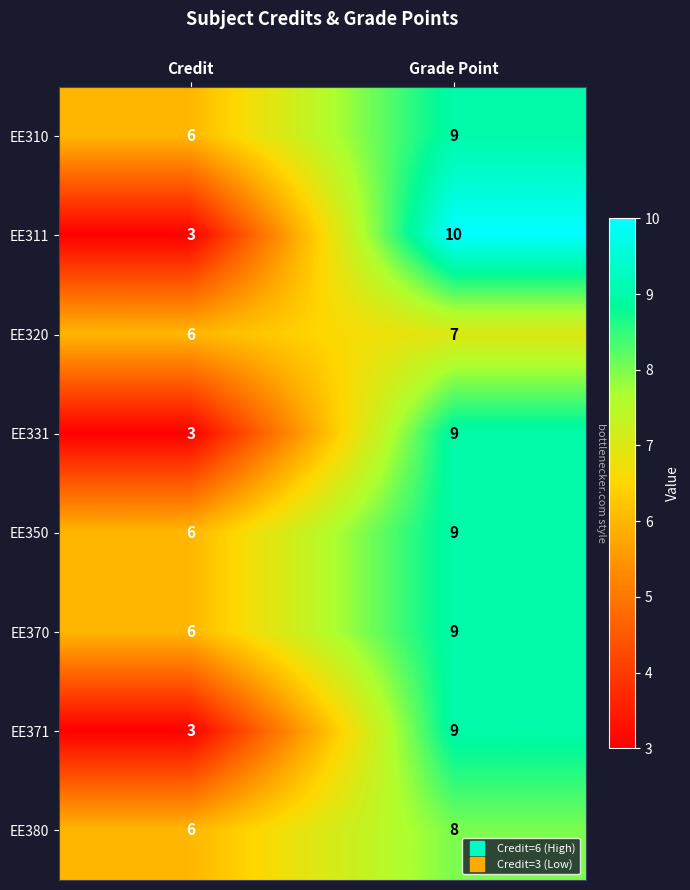

Read the EE320 value at Grade Point.

7